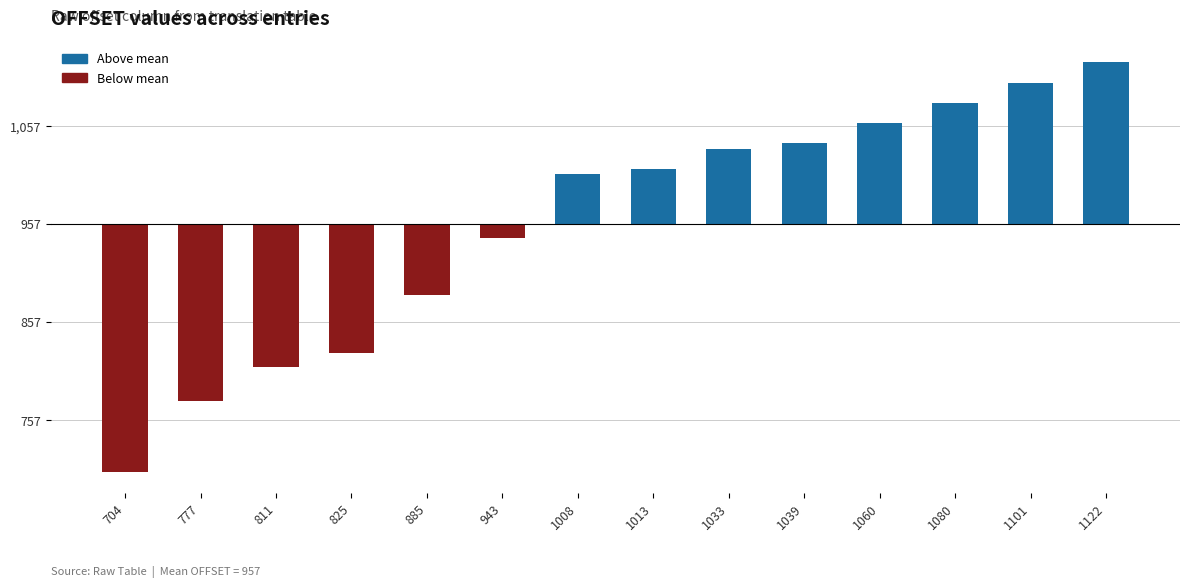

What is the value of the 1st bar from the left?

-253.2